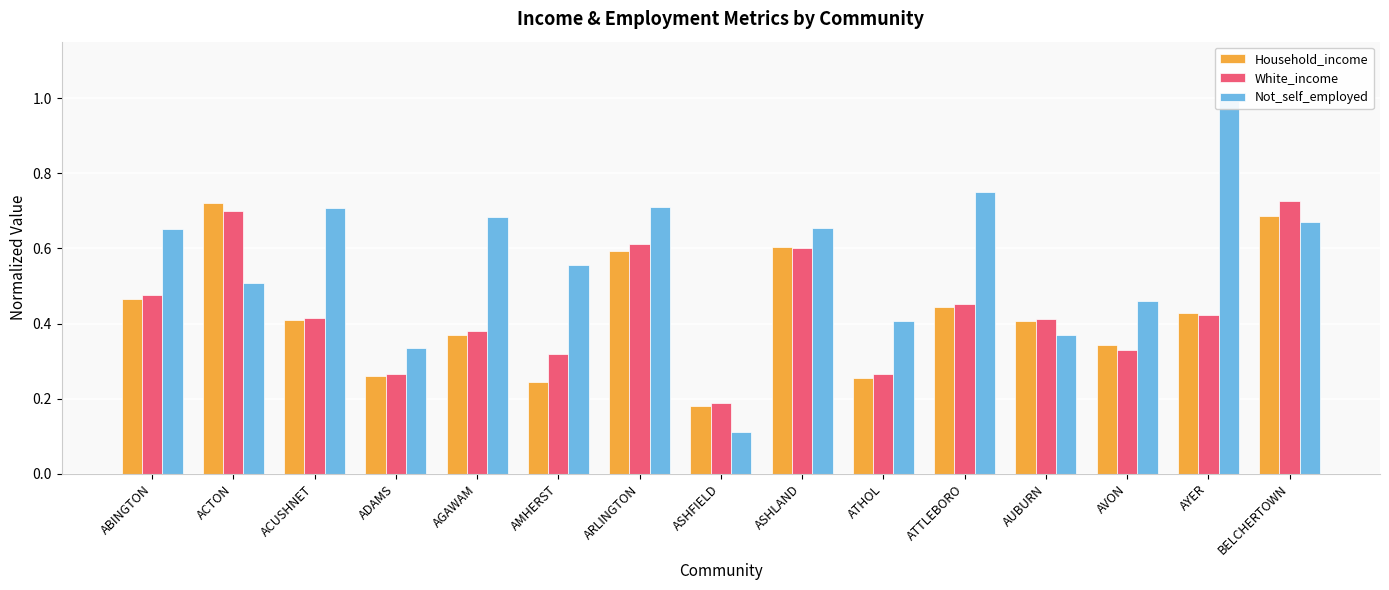

Where is Not_self_employed nearest to the value 0?

ASHFIELD